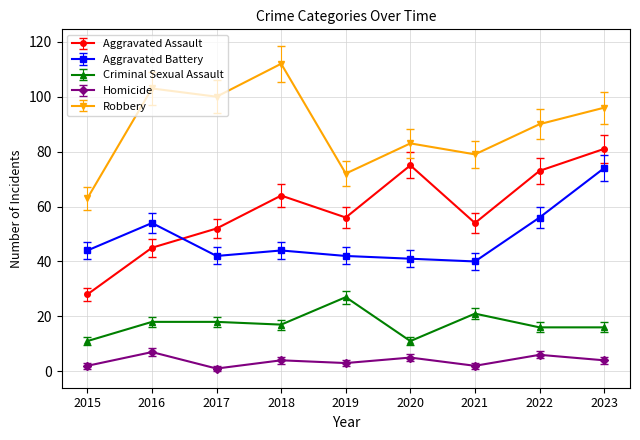

At 2017, list the series in order from smallest to largest.

Homicide, Criminal Sexual Assault, Aggravated Battery, Aggravated Assault, Robbery